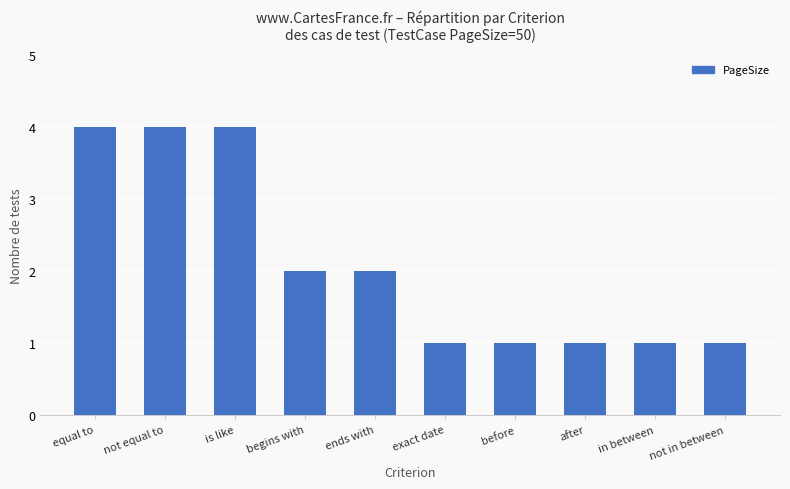

How many data points does each series have?

10